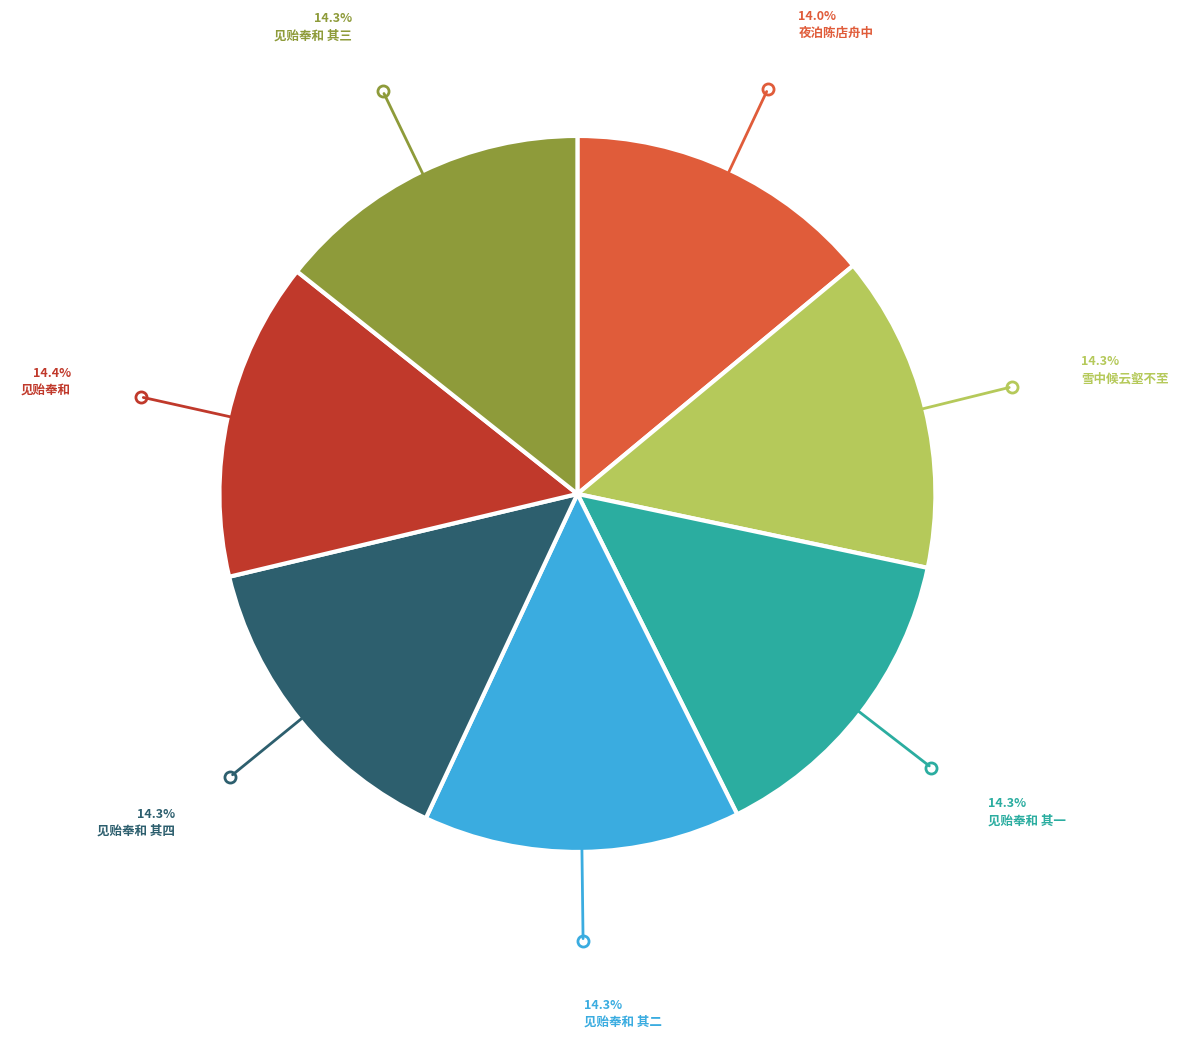

Is there a majority slice in this chart?

No